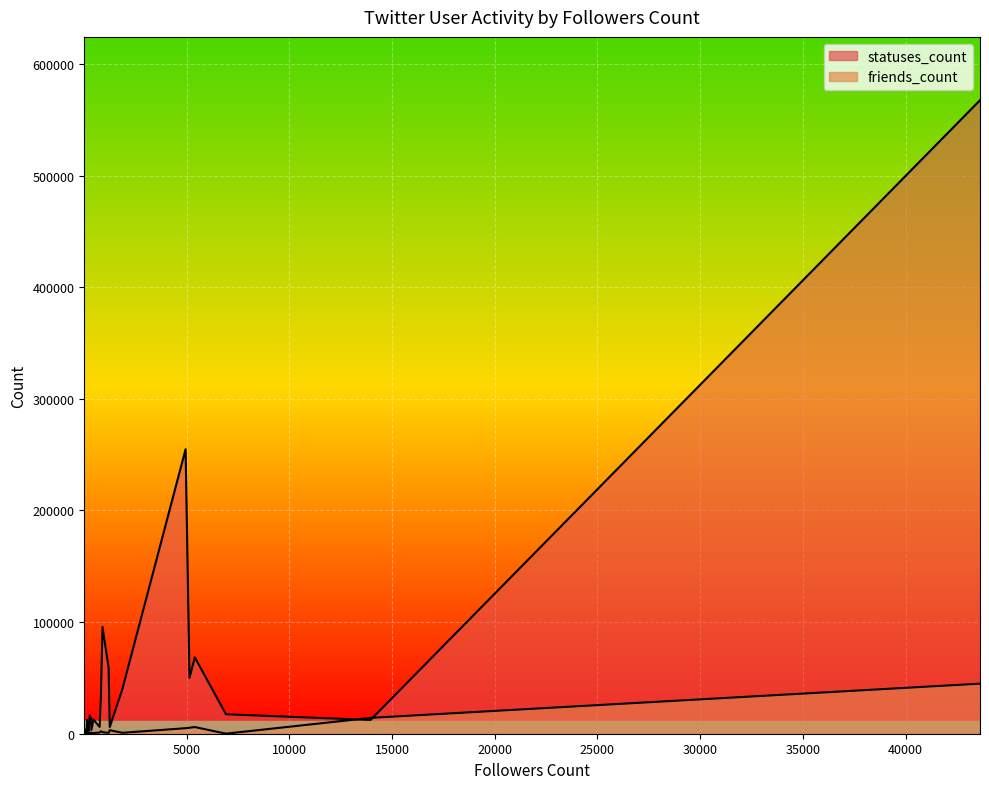

Is the value of friends_count at 25 greater than the value of statuses_count at 43625?

No